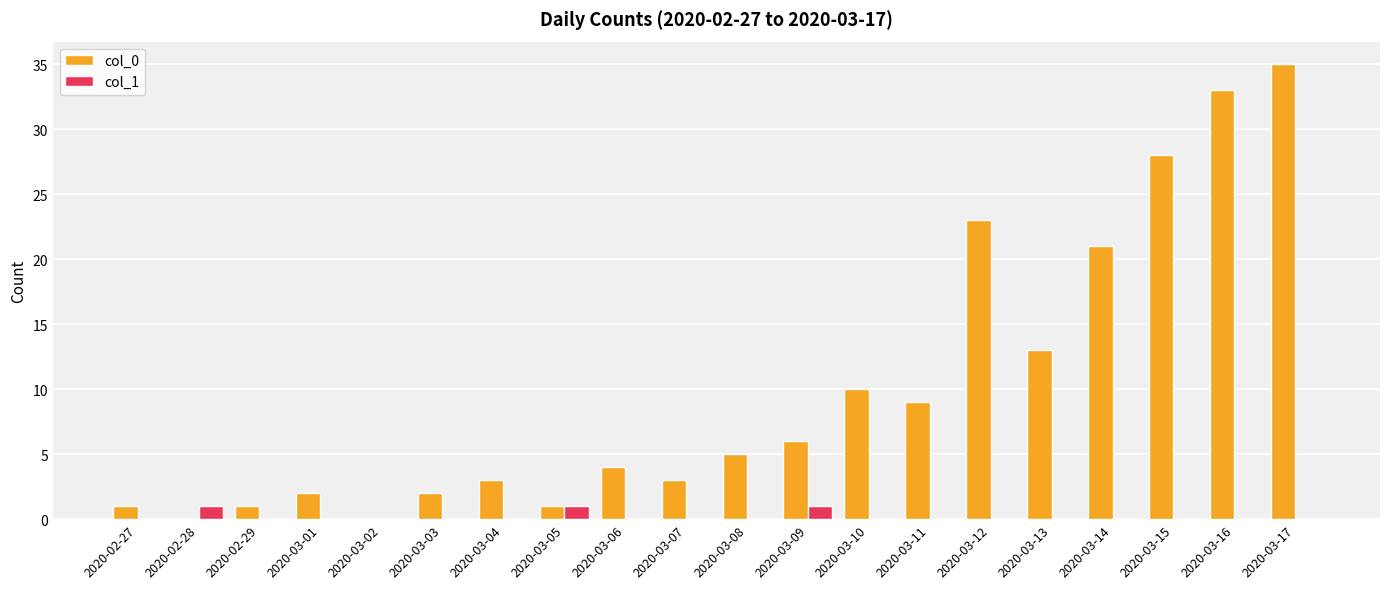

Which label corresponds to the largest value in the chart?

2020-03-17